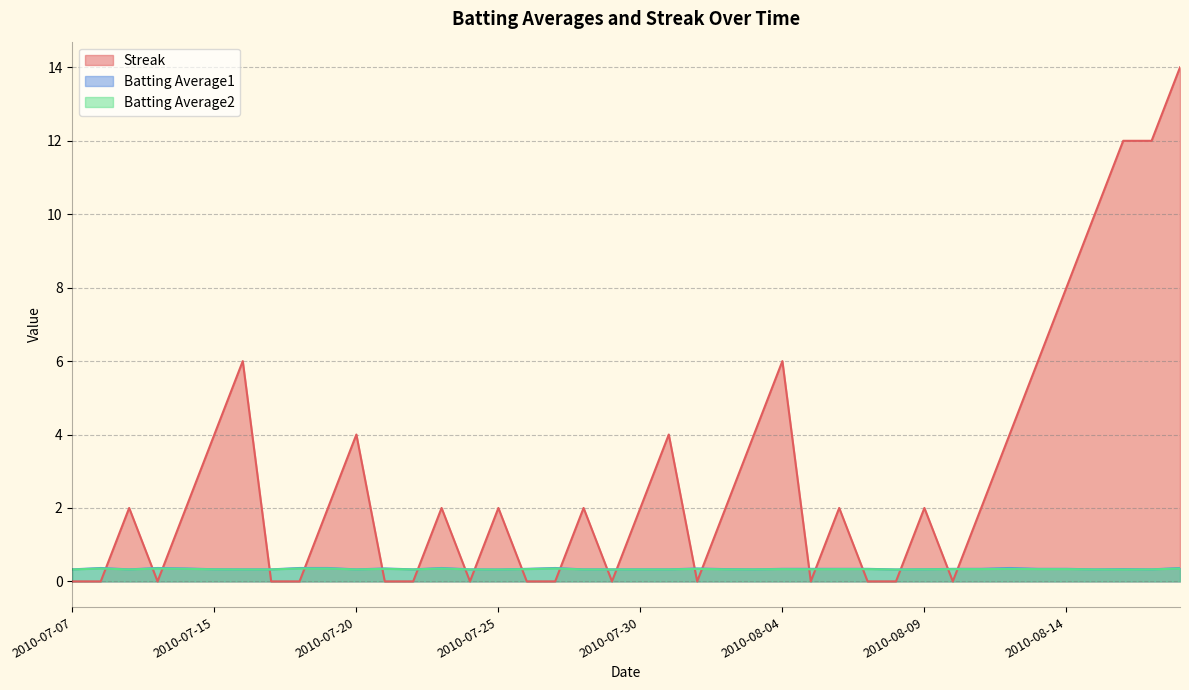

What is the difference between the highest and lowest values at 2010-07-20?

3.7